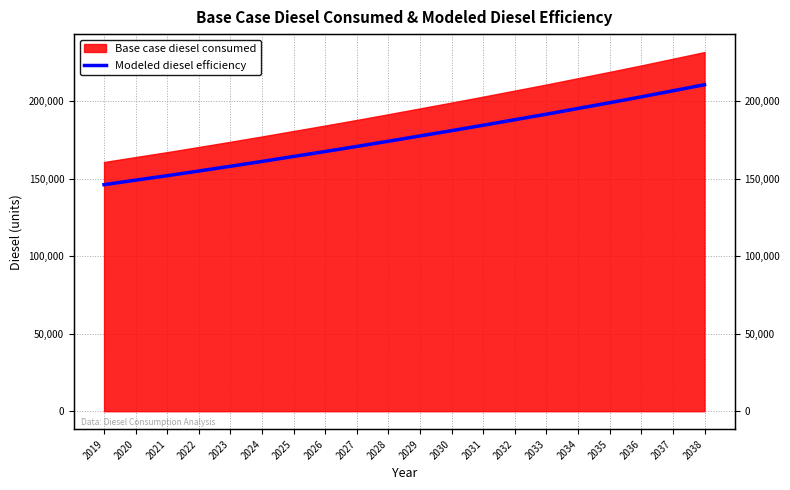

Reading left to right, what are all the values shown in this chart?

2019=146024.7	2020=148940.3	2021=151822.7	2022=154832.8	2023=157887.4	2024=161012.0	2025=164217.4	2026=167416.7	2027=170688.0	2028=174031.9	2029=177445.6	2030=180859.7	2031=184345.1	2032=187901.4	2033=191457.8	2034=195156.5	2035=198855.1	2036=202624.9	2037=206536.9	2038=210448.9